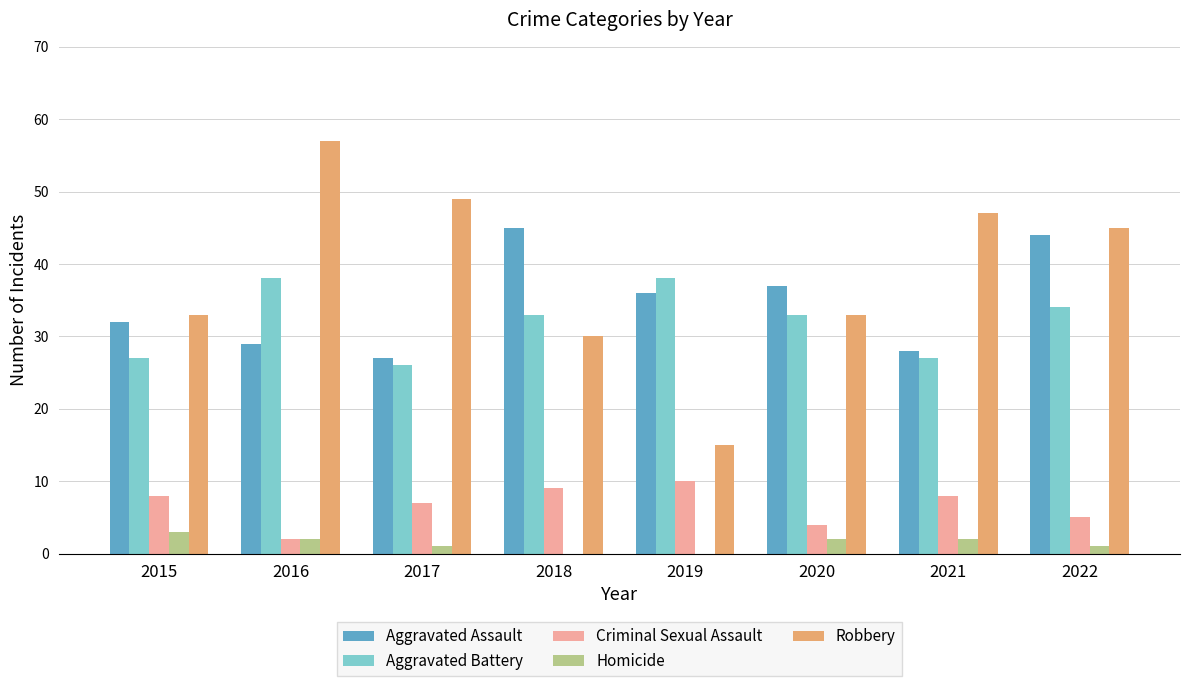

Read the Aggravated Assault value at 2020.

37